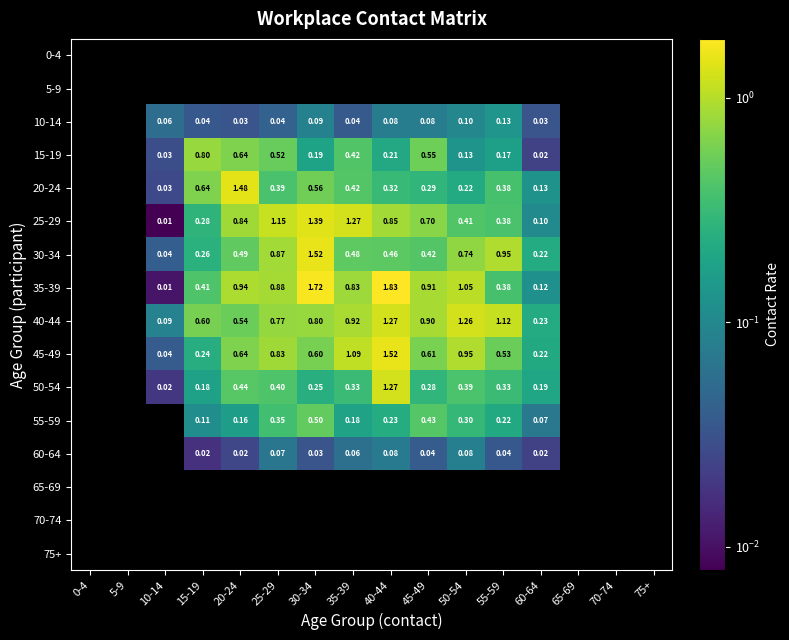

What is the difference between the maximum and minimum values in the 25-29 series?

1.4